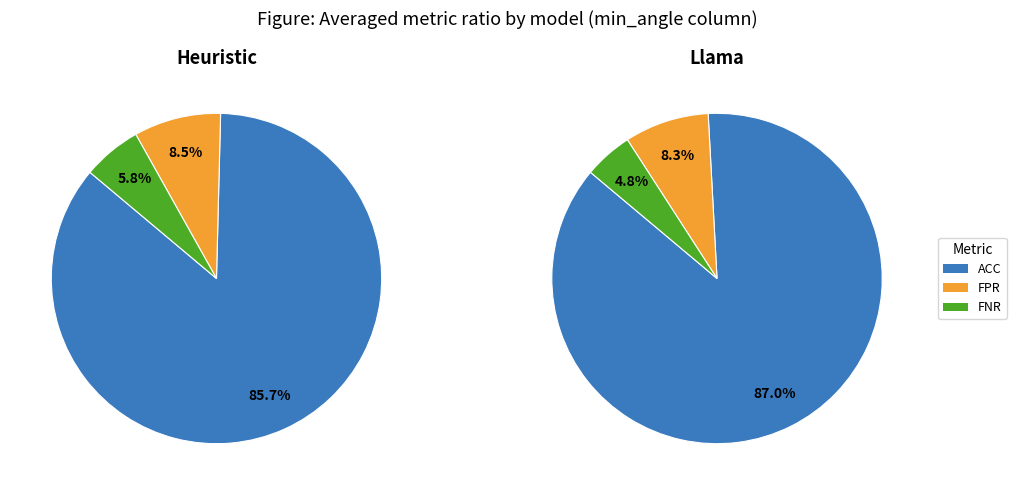

Between FPR and ACC, which is larger?

ACC